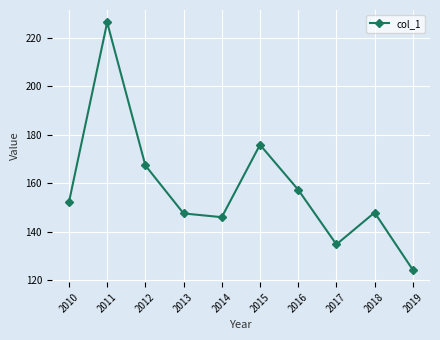

What is the minimum value shown in the chart?

124.3